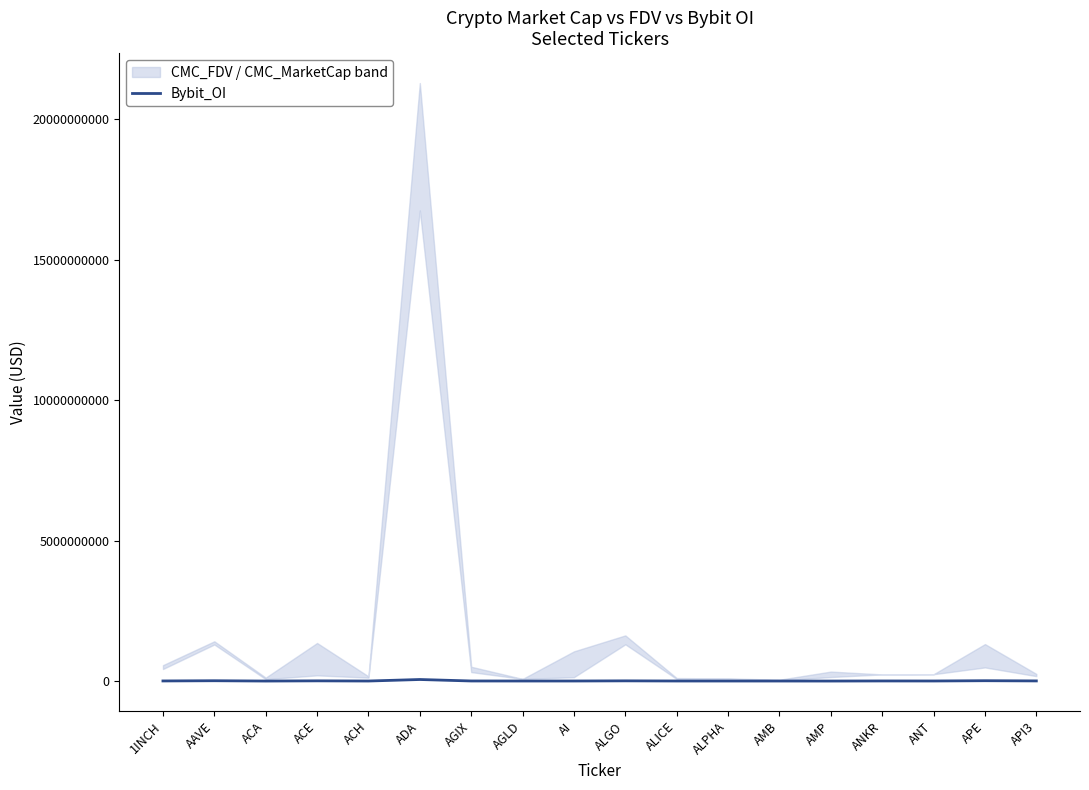

The value at ADA is 55038271. True or false?

True